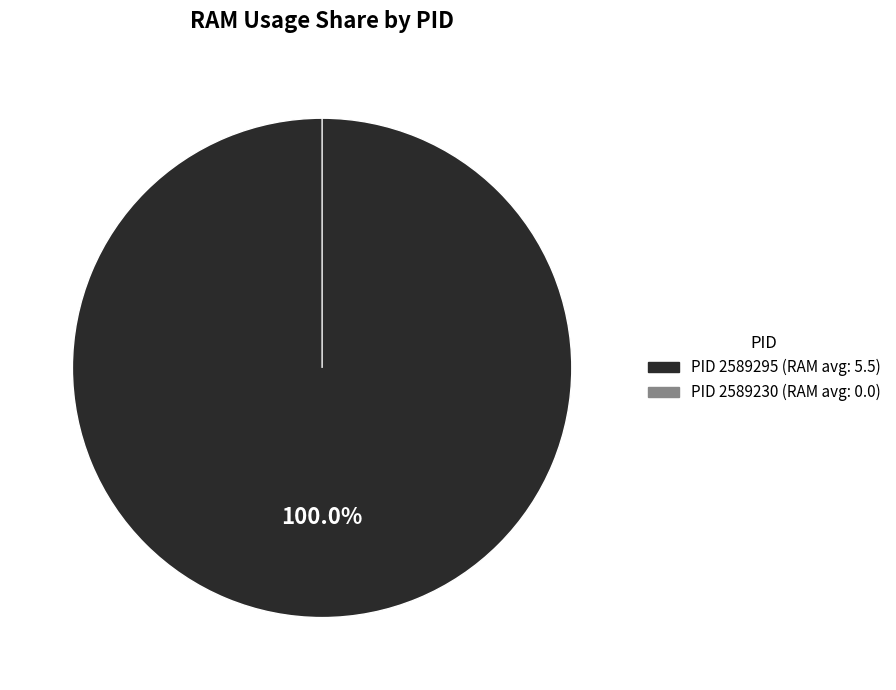

Count the number of slices in the pie.

2